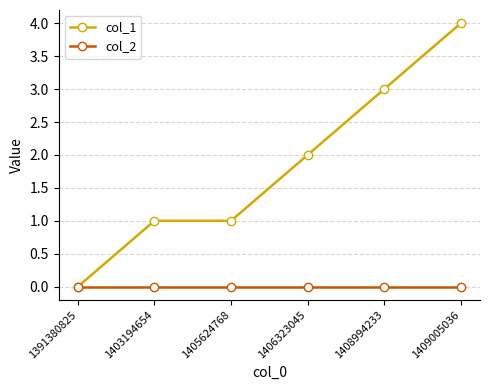

Reading right to left, list all the values displayed in this chart.

col_1: 4	3	2	1	1	0
col_2: 0	0	0	0	0	0